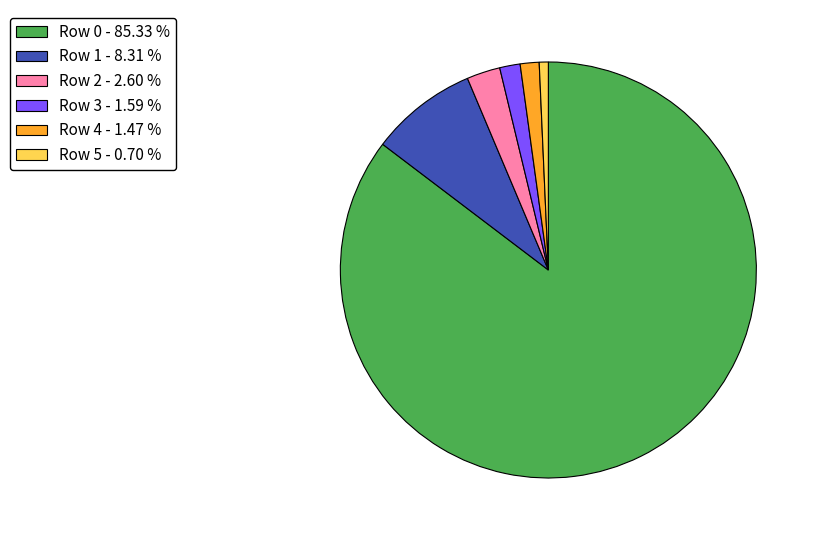

Is the sum of Row 0 - 85.33 % and Row 1 - 8.31 % greater than half?

Yes